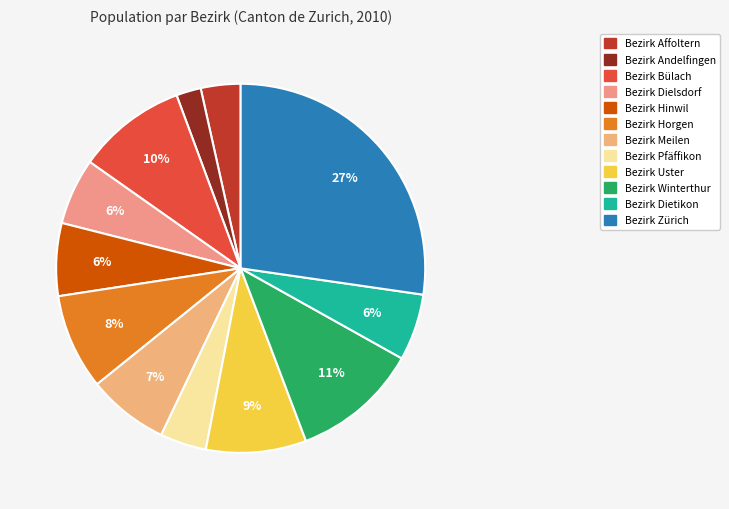

True or false: Bezirk Dielsdorf accounts for 6% of the total.

True